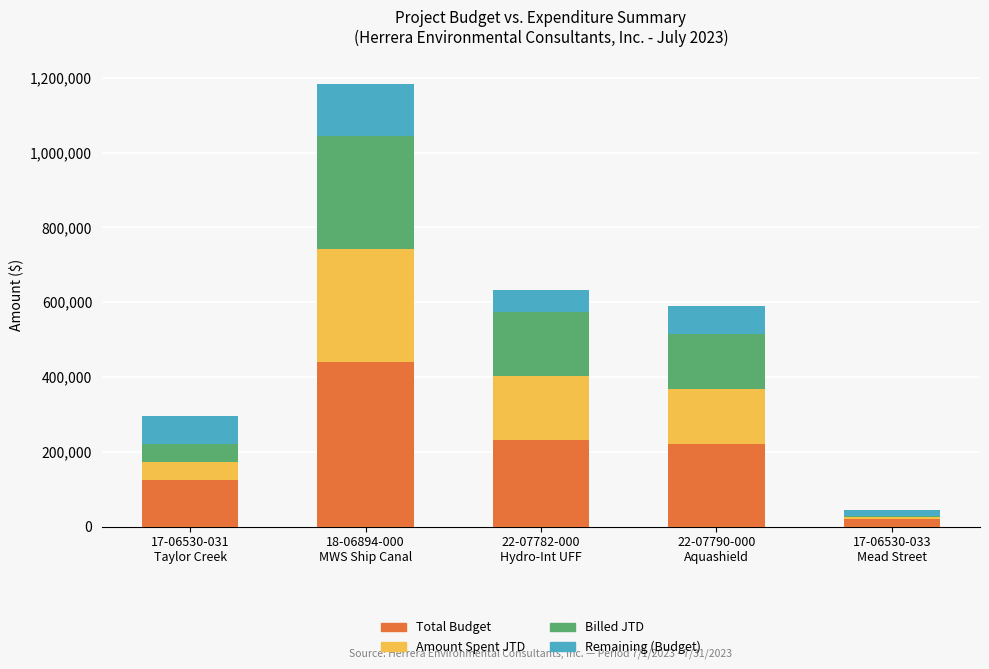

What is the highest value of the Total Budget series?

440427.0